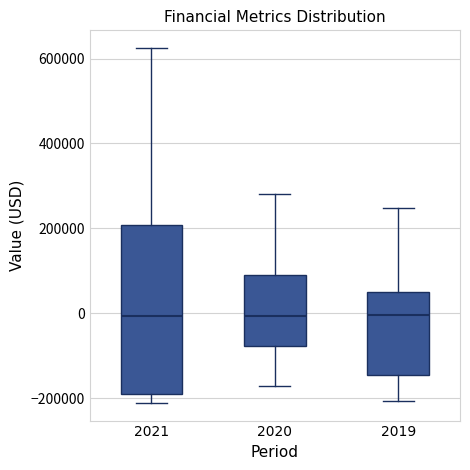

Where is the upper edge of the box at x = 2021 on the y-axis? The values are not printed on the chart, so give them approximately, as read against the axis.

200000